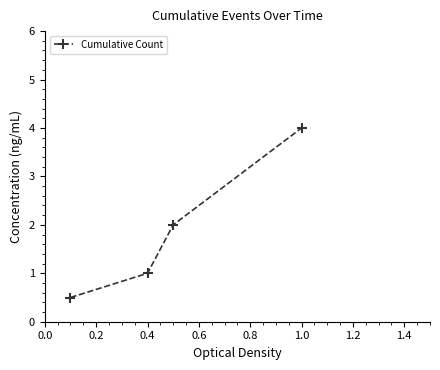

What is the minimum value shown in the chart?

0.5